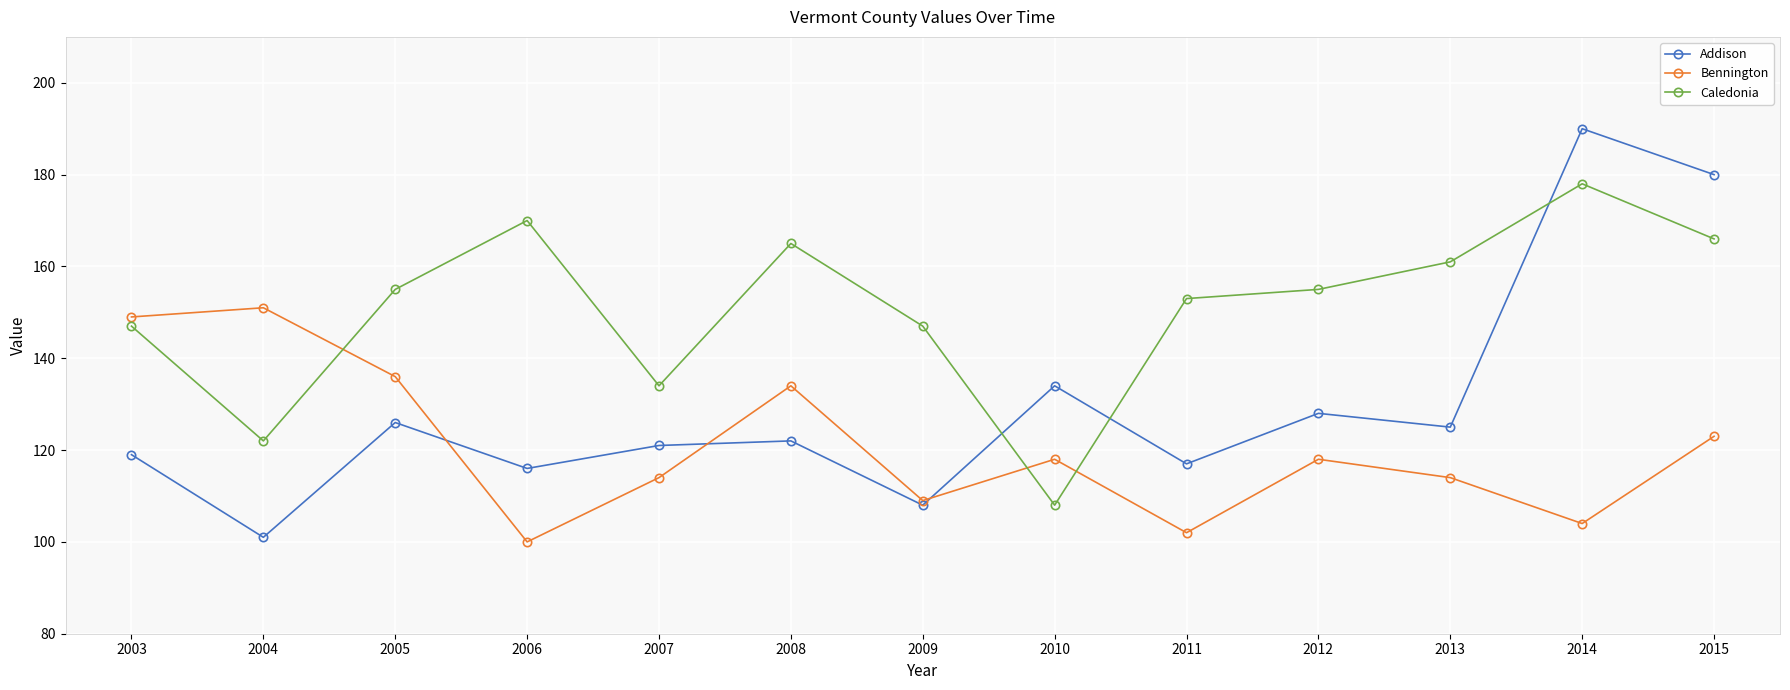

Where is Addison nearest to the value 145?

2010